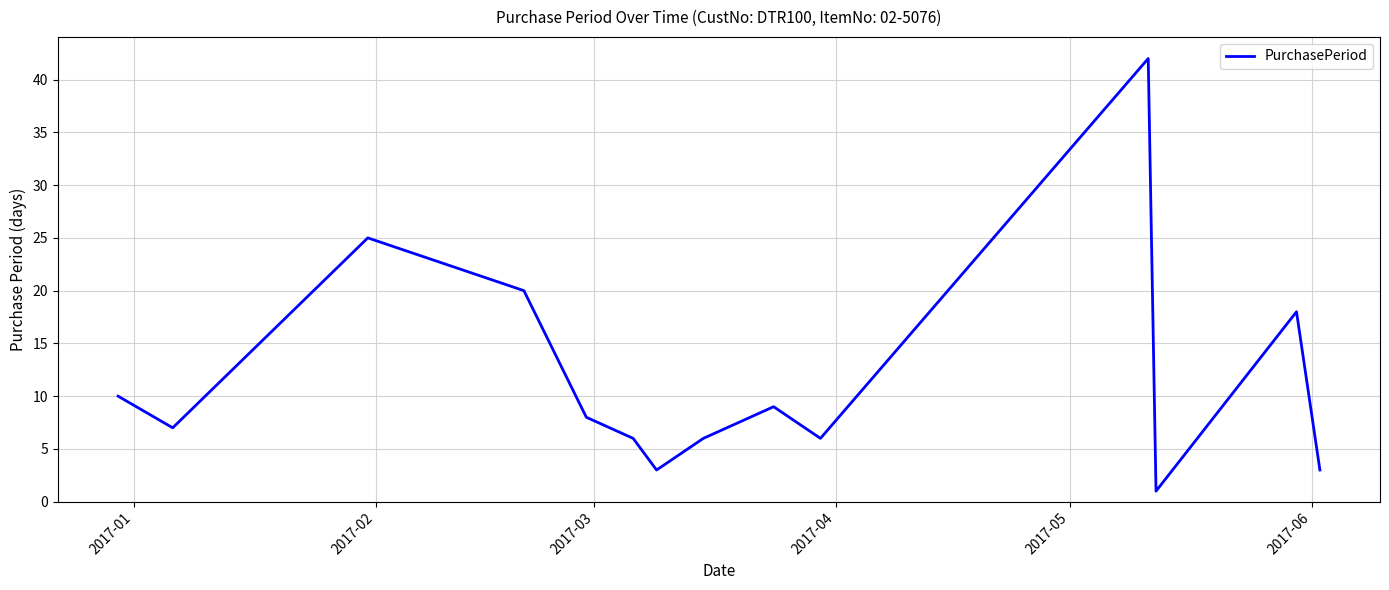

What is the greatest value displayed?

42